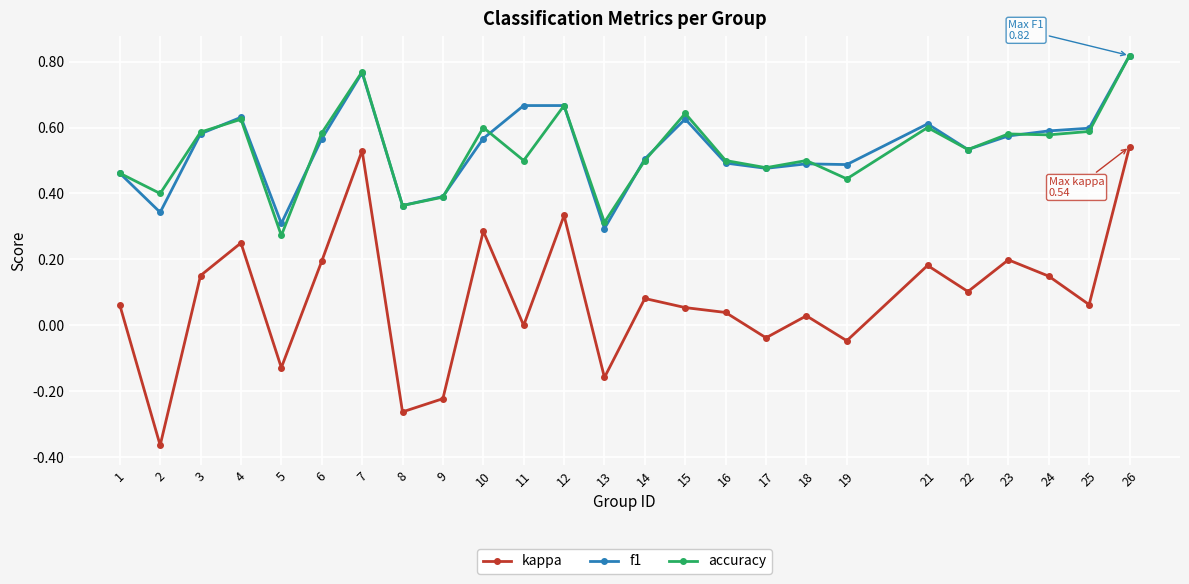

Between 2 and 25, which series saw the biggest shift?

kappa